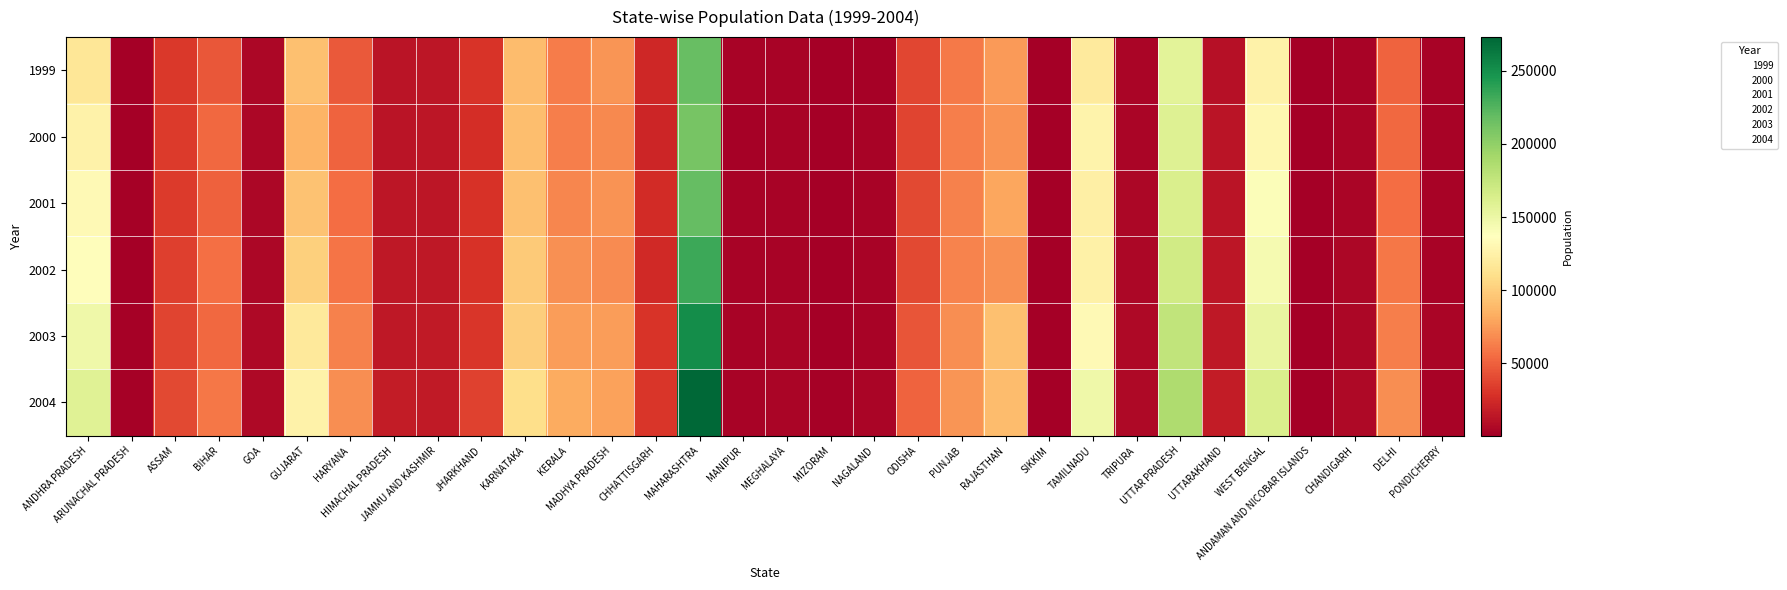

At how many categories does at least one series exceed 84432?

8